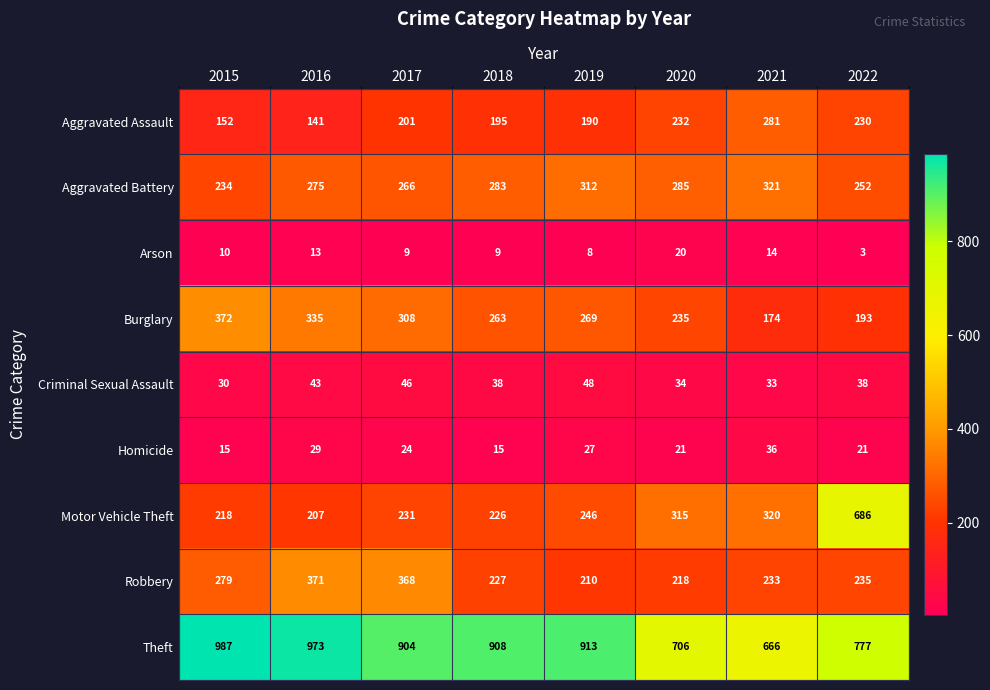

What is the maximum value for Motor Vehicle Theft?

686